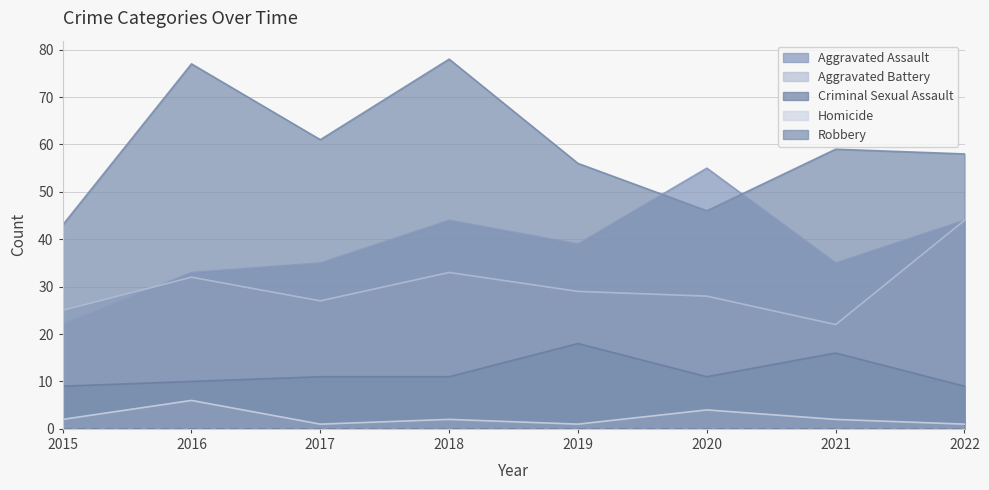

At which category is the sum across all series the highest?

2018